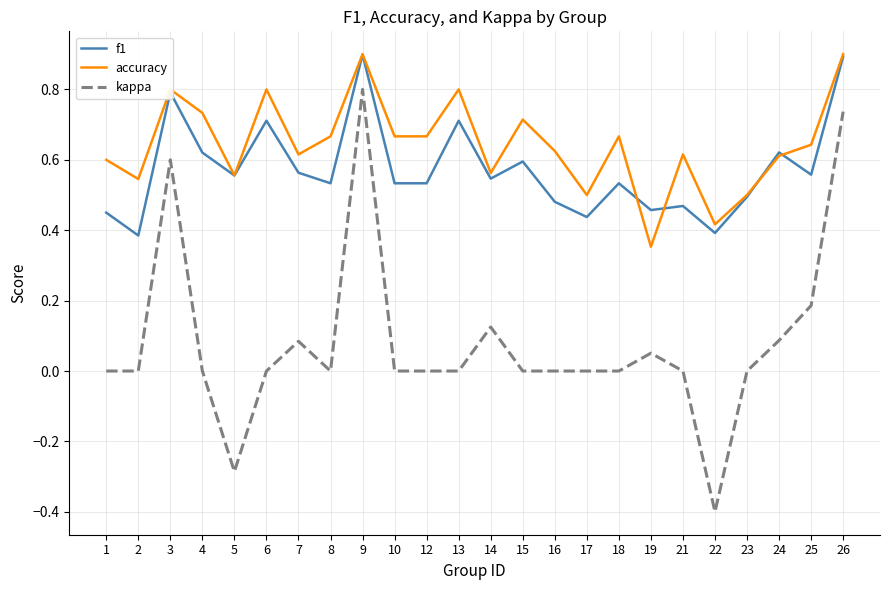

What is the sum of the f1 values at 12 and 6?

1.2